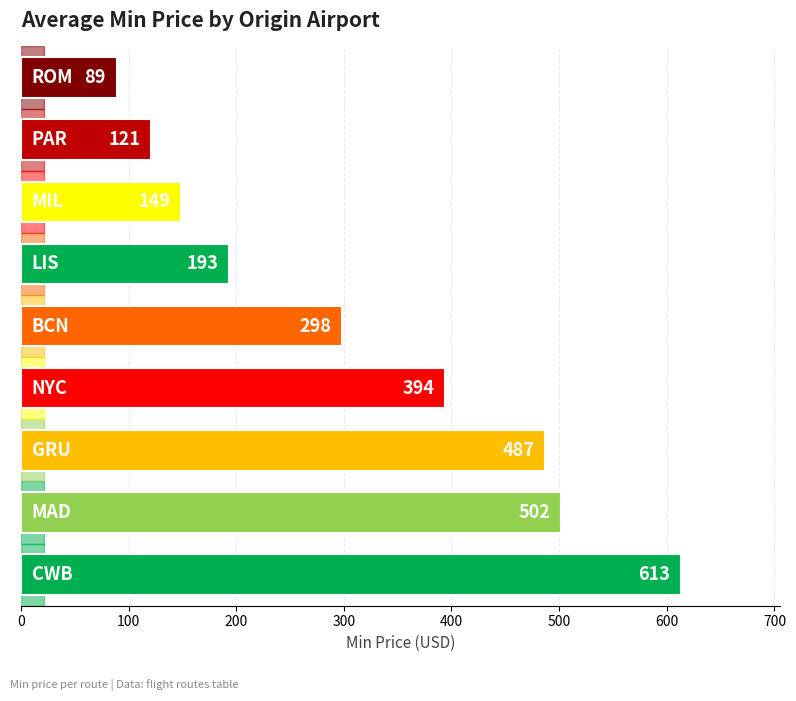

Reading bottom to top, list all the values displayed in this chart.

613	502	487	394	298	193	149	121	89